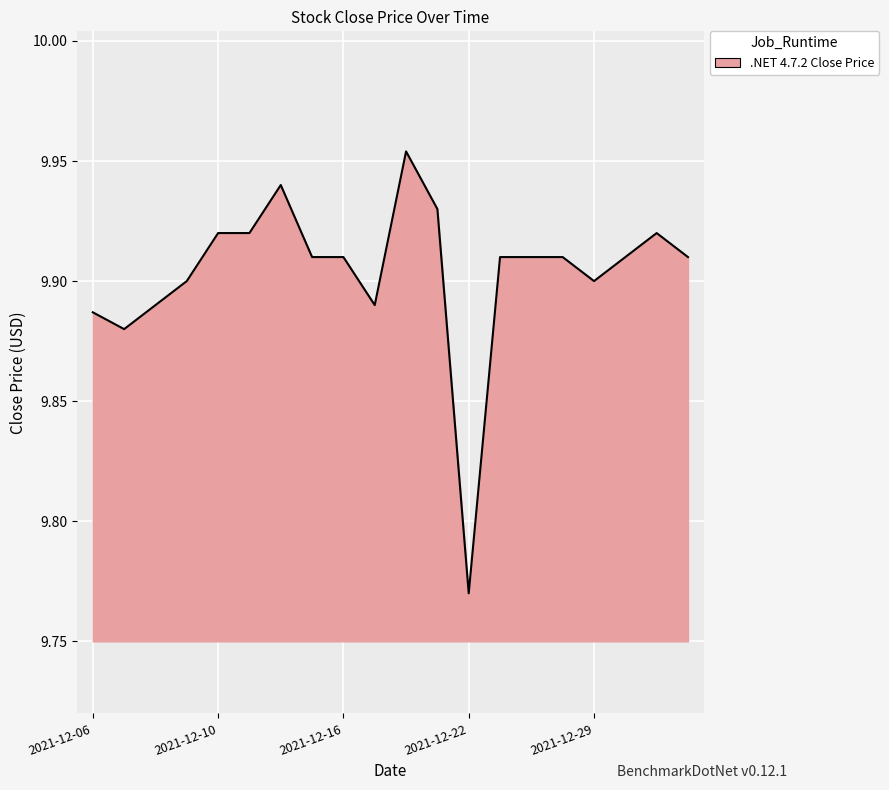

Does the chart have visible grid lines?

Yes